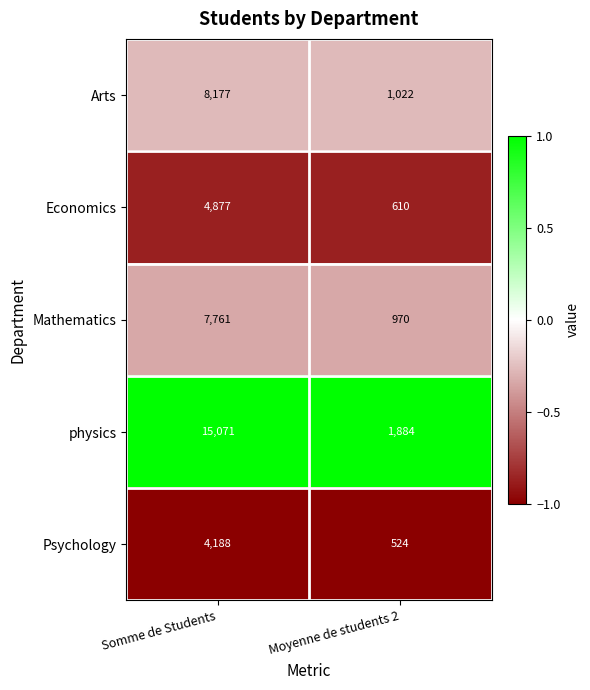

Which label corresponds to the largest value in the chart?

Somme de Students